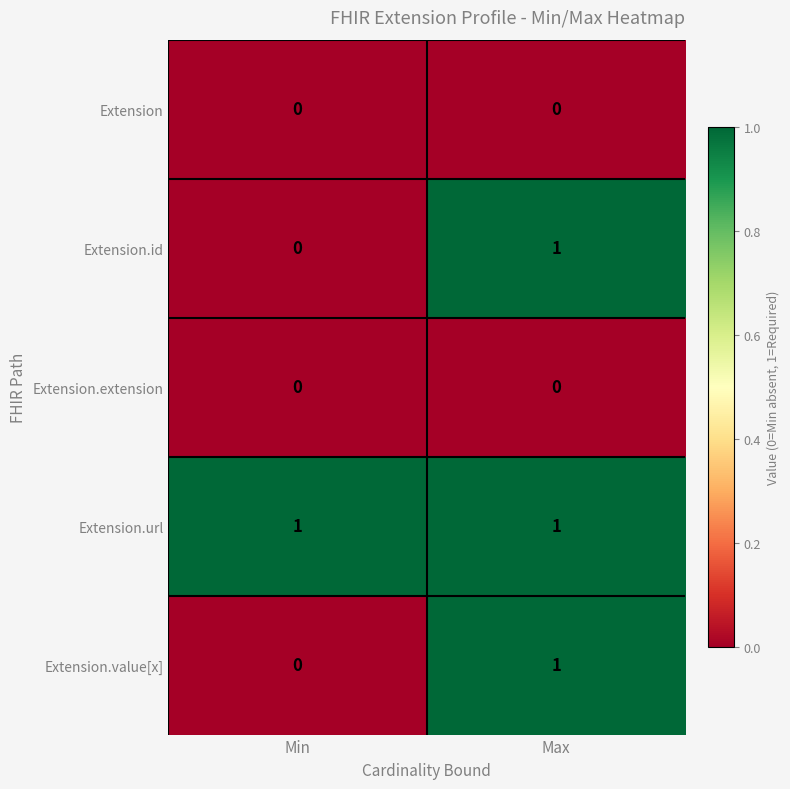

Rank the categories by Extension.id value from lowest to highest.

Min, Max